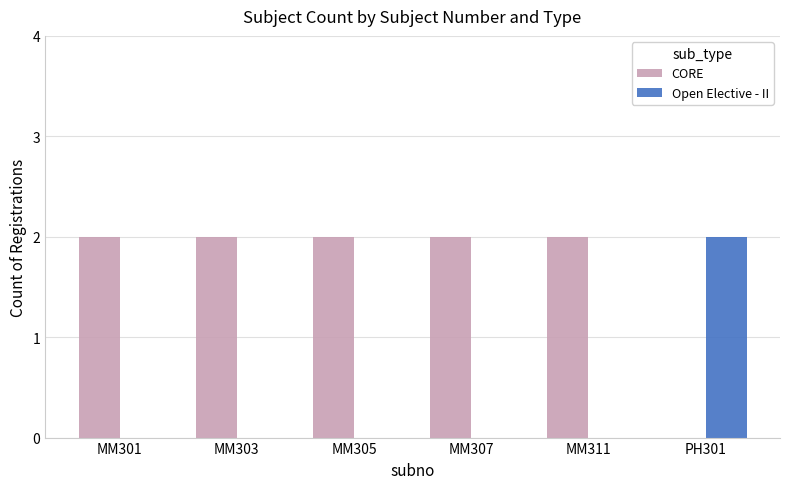

How many groups of bars are there?

6